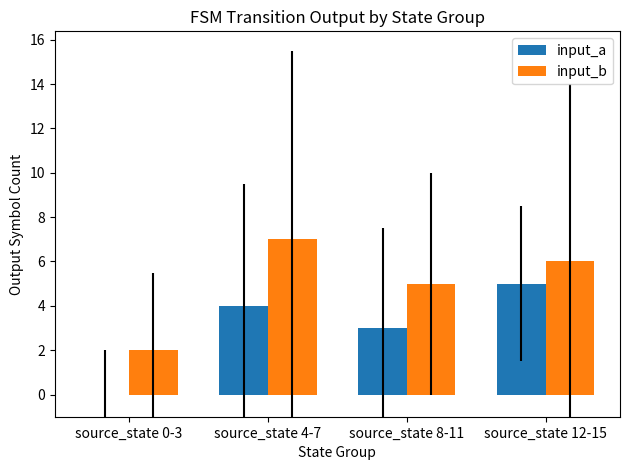

Is it true that input_a equals 3 at source_state 12-15?

False